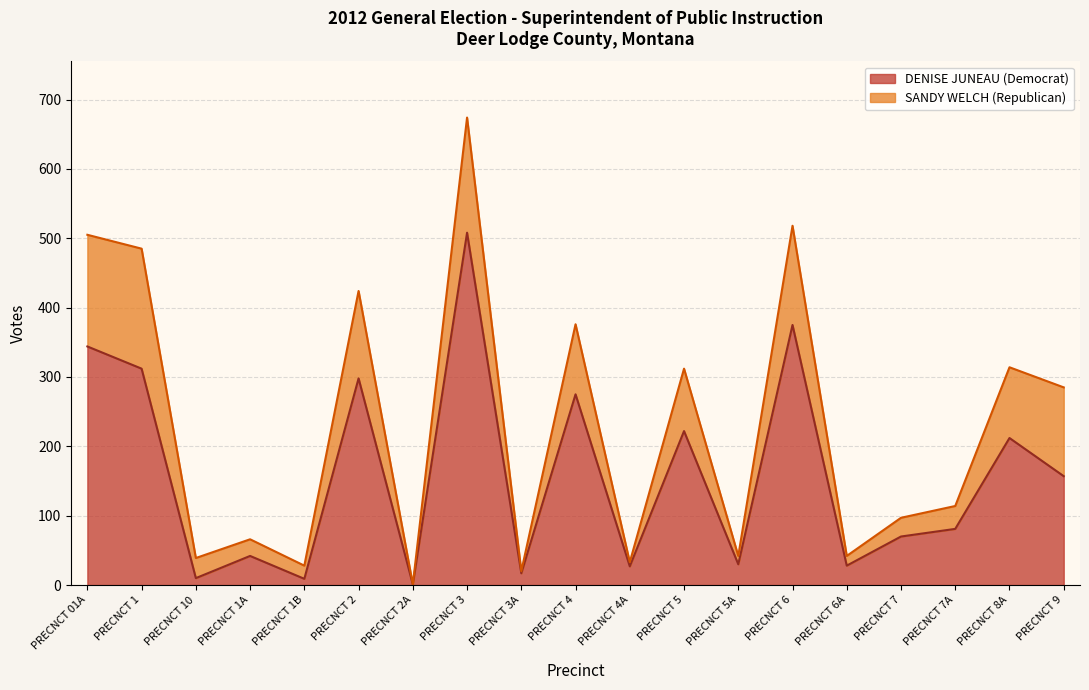

The value of DENISE JUNEAU (Democrat) at PRECNCT 2 is 523. True or false?

False